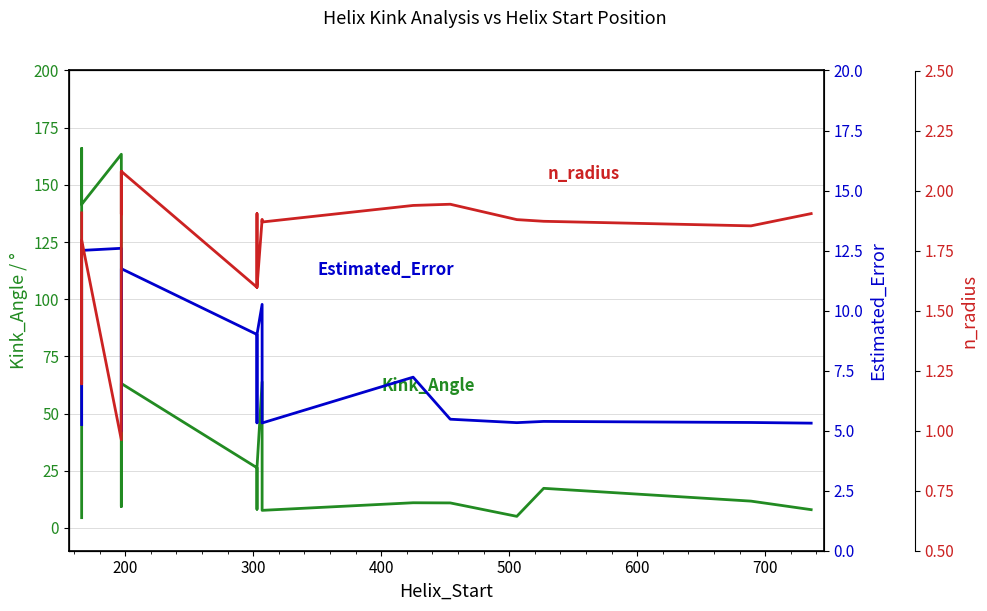

True or false: Kink_Angle and n_radius cross at least once.

False